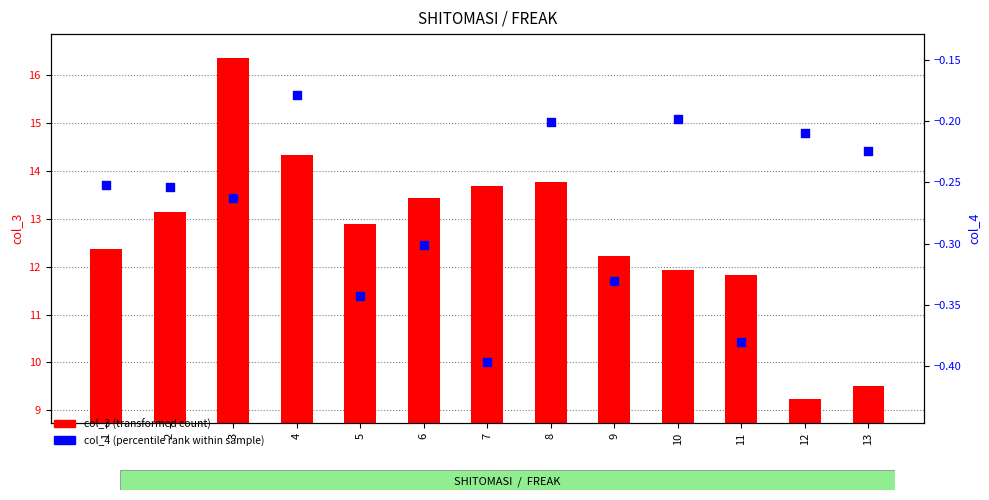

Which series contains the lowest Y value?

col_4 (percentile rank)